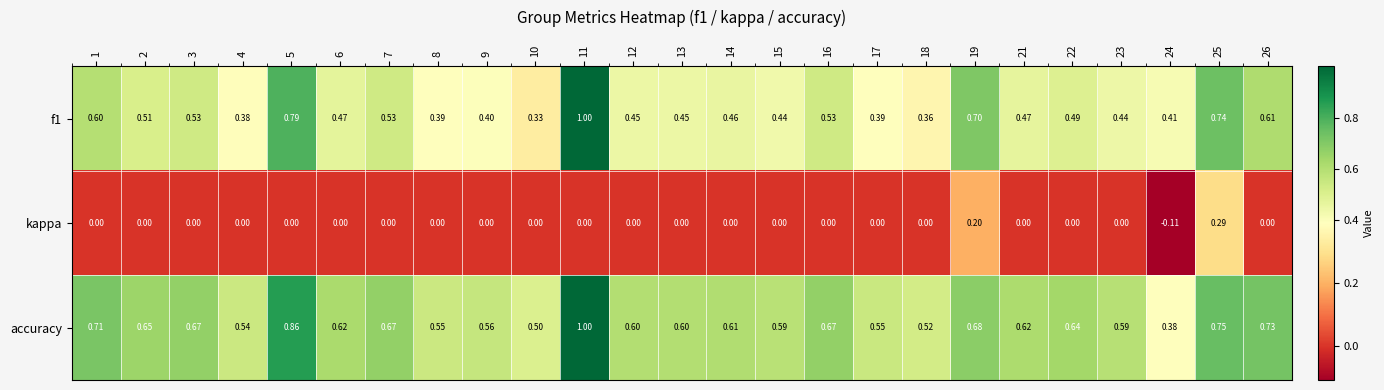

At how many categories does at least one series exceed 0?

25